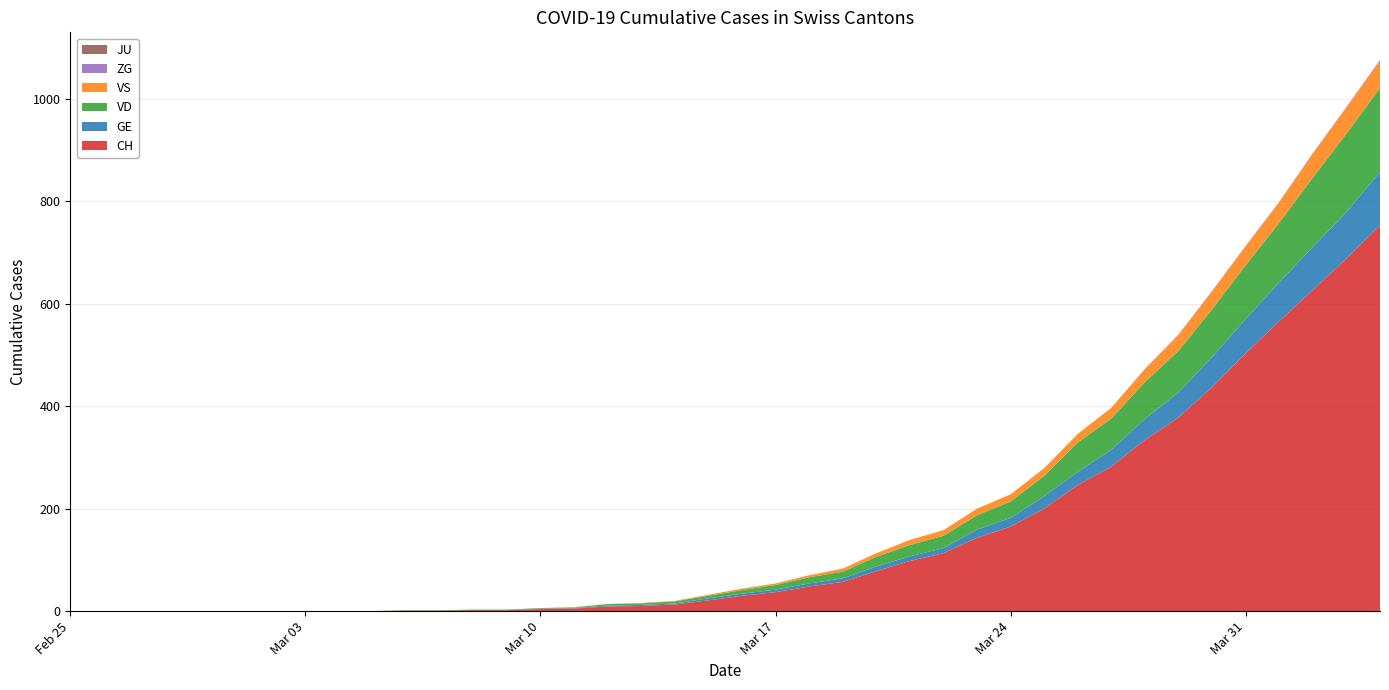

Reading right to left, transcribe all the data shown in this chart.

CH: 2020-04-04=753	2020-04-03=688	2020-04-02=627	2020-04-01=566	2020-03-31=503	2020-03-30=437	2020-03-29=378	2020-03-28=334	2020-03-27=282	2020-03-26=246	2020-03-25=200	2020-03-24=165	2020-03-23=143	2020-03-22=113	2020-03-21=98	2020-03-20=78	2020-03-19=57	2020-03-18=48	2020-03-17=37	2020-03-16=30	2020-03-15=21	2020-03-14=13	2020-03-13=10	2020-03-12=9	2020-03-11=5	2020-03-10=4	2020-03-09=2	2020-03-08=2	2020-03-07=1	2020-03-06=1	2020-03-05=0	2020-03-04=0	2020-03-03=0	2020-03-02=0	2020-03-01=0	2020-02-29=0	2020-02-28=0	2020-02-27=0	2020-02-26=0	2020-02-25=0
GE: 2020-04-04=104	2020-04-03=91	2020-04-02=84	2020-04-01=76	2020-03-31=67	2020-03-30=59	2020-03-29=49	2020-03-28=41	2020-03-27=33	2020-03-26=26	2020-03-25=24	2020-03-24=17	2020-03-23=16	2020-03-22=10	2020-03-21=9	2020-03-20=9	2020-03-19=7	2020-03-18=6	2020-03-17=5	2020-03-16=4	2020-03-15=4	2020-03-14=2	2020-03-13=2	2020-03-12=2	2020-03-11=1	2020-03-10=1	2020-03-09=0	2020-03-08=0	2020-03-07=0	2020-03-06=0	2020-03-05=0	2020-03-04=0	2020-03-03=0	2020-03-02=0	2020-03-01=0	2020-02-29=0	2020-02-28=0	2020-02-27=0	2020-02-26=0	2020-02-25=0
VD: 2020-04-04=164	2020-04-03=153	2020-04-02=135	2020-04-01=116	2020-03-31=105	2020-03-30=93	2020-03-29=81	2020-03-28=72	2020-03-27=61	2020-03-26=57	2020-03-25=40	2020-03-24=32	2020-03-23=28	2020-03-22=24	2020-03-21=22	2020-03-20=19	2020-03-19=13	2020-03-18=12	2020-03-17=9	2020-03-16=7	2020-03-15=5	2020-03-14=4	2020-03-13=3	2020-03-12=3	2020-03-11=1	2020-03-10=1	2020-03-09=1	2020-03-08=1	2020-03-07=1	2020-03-06=1	2020-03-05=0	2020-03-04=0	2020-03-03=0	2020-03-02=0	2020-03-01=0	2020-02-29=0	2020-02-28=0	2020-02-27=0	2020-02-26=0	2020-02-25=0
VS: 2020-04-04=53	2020-04-03=51	2020-04-02=47	2020-04-01=40	2020-03-31=37	2020-03-30=35	2020-03-29=31	2020-03-28=25	2020-03-27=21	2020-03-26=17	2020-03-25=15	2020-03-24=14	2020-03-23=13	2020-03-22=11	2020-03-21=10	2020-03-20=7	2020-03-19=6	2020-03-18=4	2020-03-17=3	2020-03-16=3	2020-03-15=2	2020-03-14=1	2020-03-13=1	2020-03-12=0	2020-03-11=1	2020-03-10=0	2020-03-09=0	2020-03-08=0	2020-03-07=0	2020-03-06=0	2020-03-05=0	2020-03-04=0	2020-03-03=0	2020-03-02=0	2020-03-01=0	2020-02-29=0	2020-02-28=0	2020-02-27=0	2020-02-26=0	2020-02-25=0
ZG: 2020-04-04=2	2020-04-03=1	2020-04-02=1	2020-04-01=1	2020-03-31=1	2020-03-30=1	2020-03-29=1	2020-03-28=1	2020-03-27=0	2020-03-26=0	2020-03-25=0	2020-03-24=0	2020-03-23=0	2020-03-22=0	2020-03-21=0	2020-03-20=0	2020-03-19=0	2020-03-18=0	2020-03-17=0	2020-03-16=0	2020-03-15=0	2020-03-14=0	2020-03-13=0	2020-03-12=0	2020-03-11=0	2020-03-10=0	2020-03-09=0	2020-03-08=0	2020-03-07=0	2020-03-06=0	2020-03-05=0	2020-03-04=0	2020-03-03=0	2020-03-02=0	2020-03-01=0	2020-02-29=0	2020-02-28=0	2020-02-27=0	2020-02-26=0	2020-02-25=0
JU: 2020-04-04=0	2020-04-03=0	2020-04-02=0	2020-04-01=0	2020-03-31=0	2020-03-30=0	2020-03-29=0	2020-03-28=0	2020-03-27=0	2020-03-26=0	2020-03-25=0	2020-03-24=0	2020-03-23=0	2020-03-22=0	2020-03-21=0	2020-03-20=0	2020-03-19=0	2020-03-18=0	2020-03-17=0	2020-03-16=0	2020-03-15=0	2020-03-14=0	2020-03-13=0	2020-03-12=0	2020-03-11=0	2020-03-10=0	2020-03-09=0	2020-03-08=0	2020-03-07=0	2020-03-06=0	2020-03-05=0	2020-03-04=0	2020-03-03=0	2020-03-02=0	2020-03-01=0	2020-02-29=0	2020-02-28=0	2020-02-27=0	2020-02-26=0	2020-02-25=0